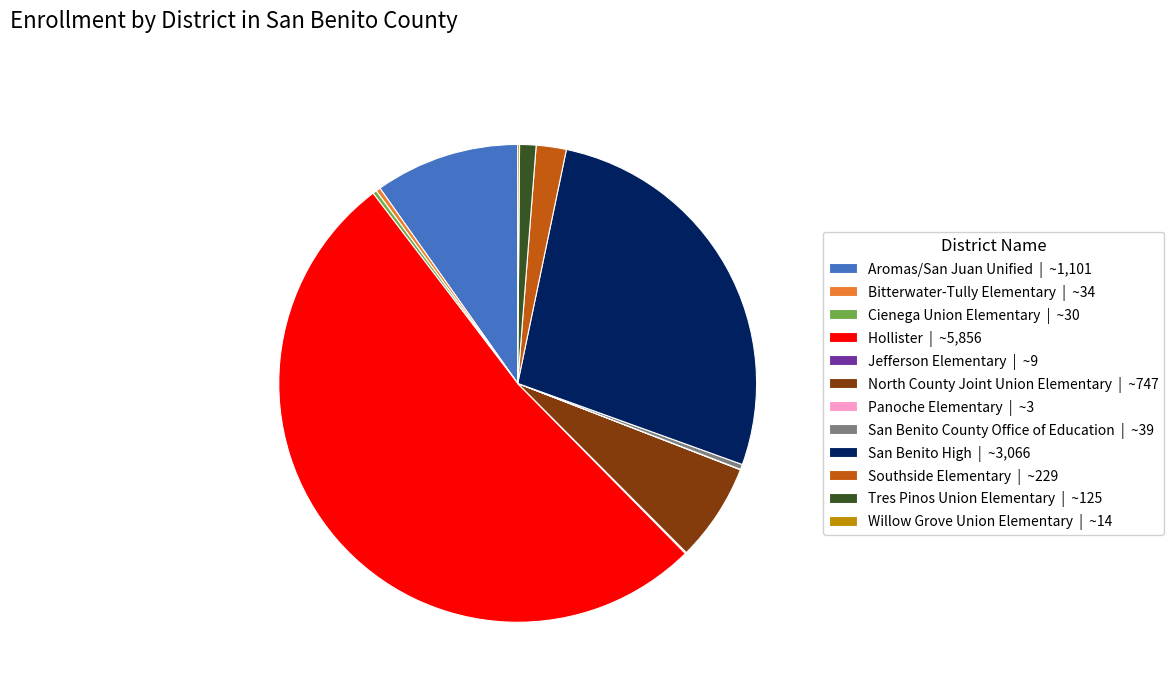

Which category accounts for the majority?

Hollister